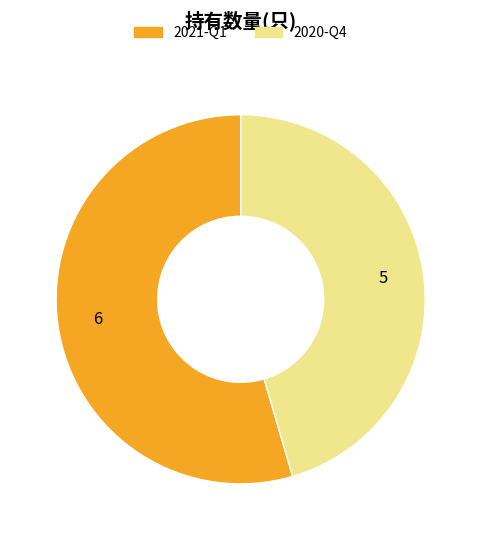

The 2020-Q4 slice represents 40% of the pie. True or false?

False